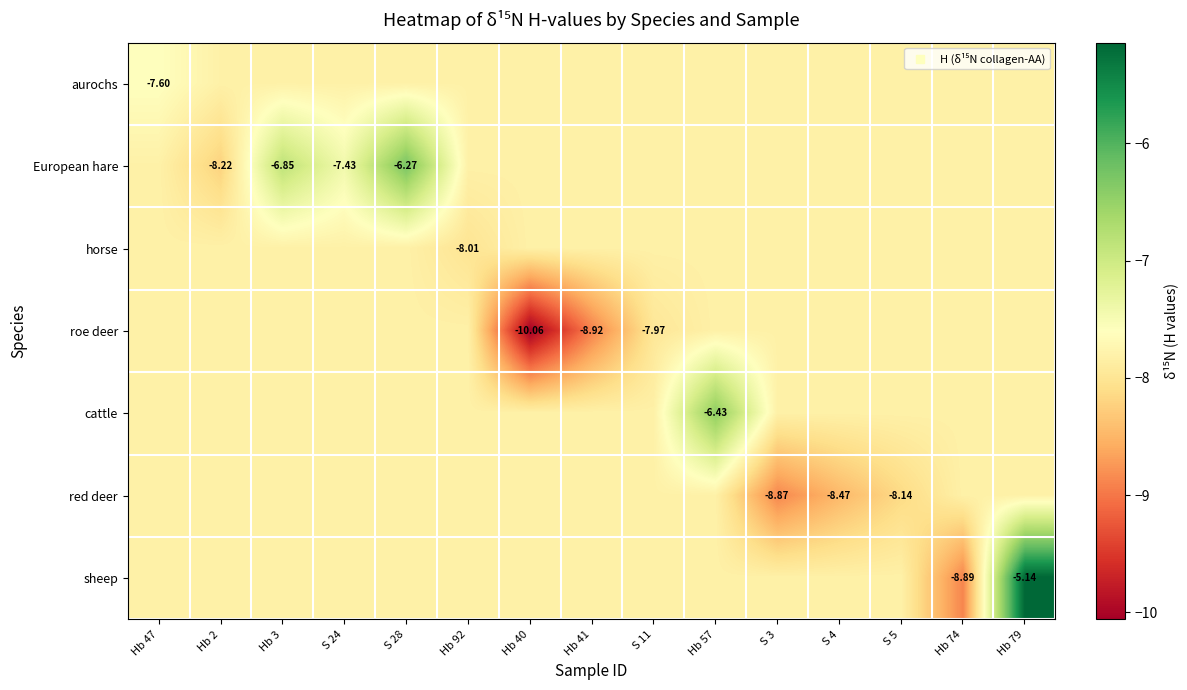

Between S 24 and Hb 41, which is larger?

S 24